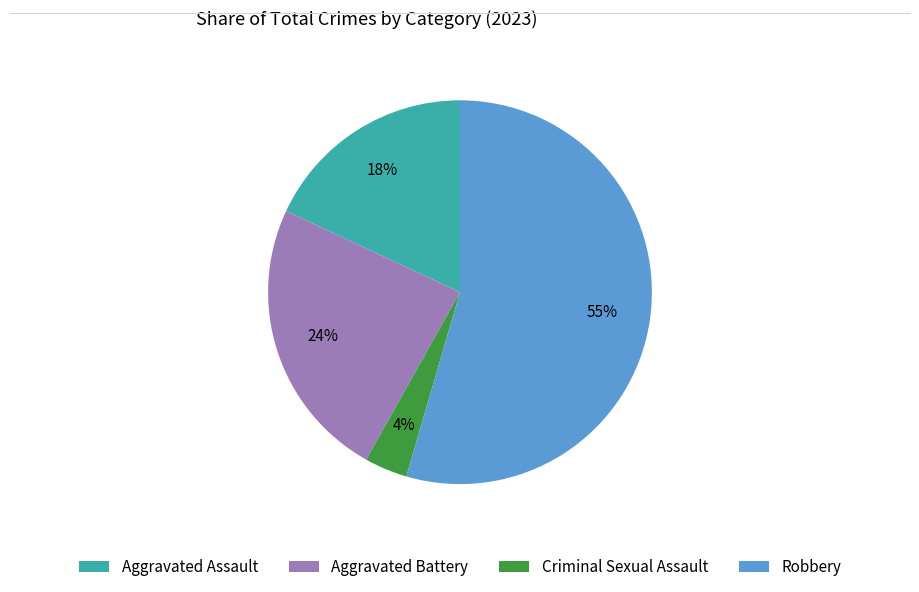

To the nearest percent, what percentage of the pie is Criminal Sexual Assault?

4%